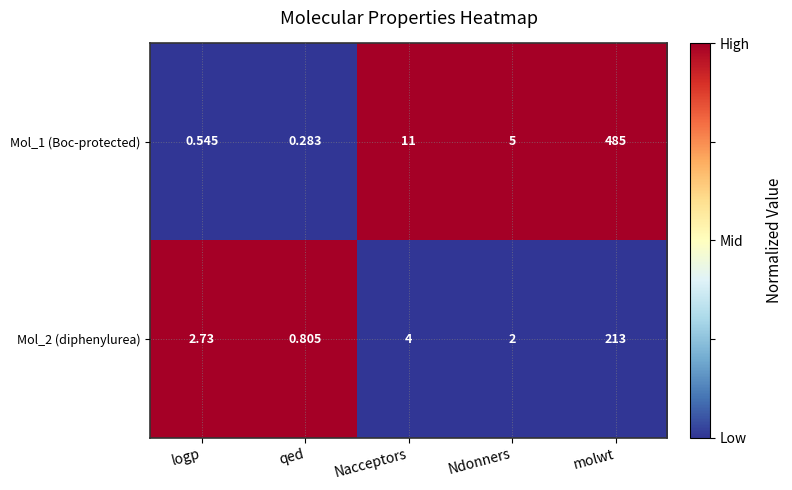

Rank the series at molwt from lowest to highest value.

Mol_2 (diphenylurea), Mol_1 (Boc-protected)